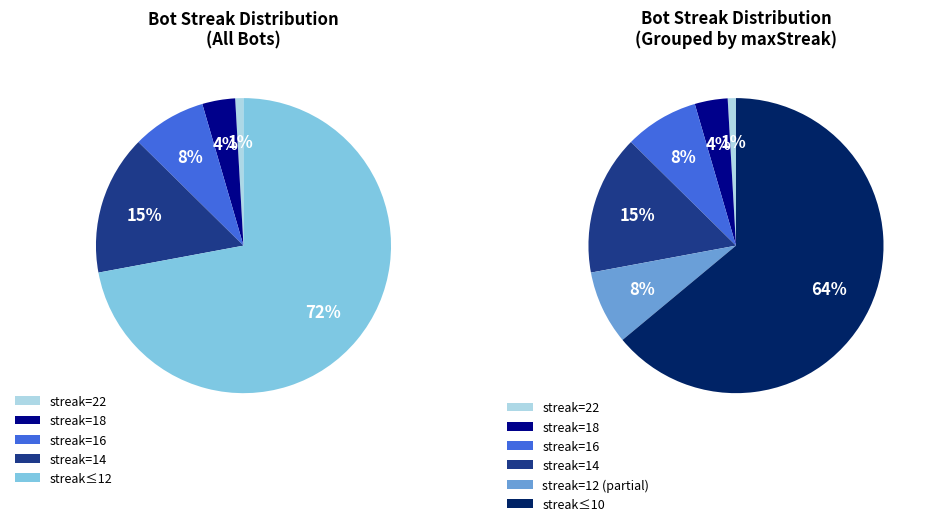

How many segments does this pie chart have?

6